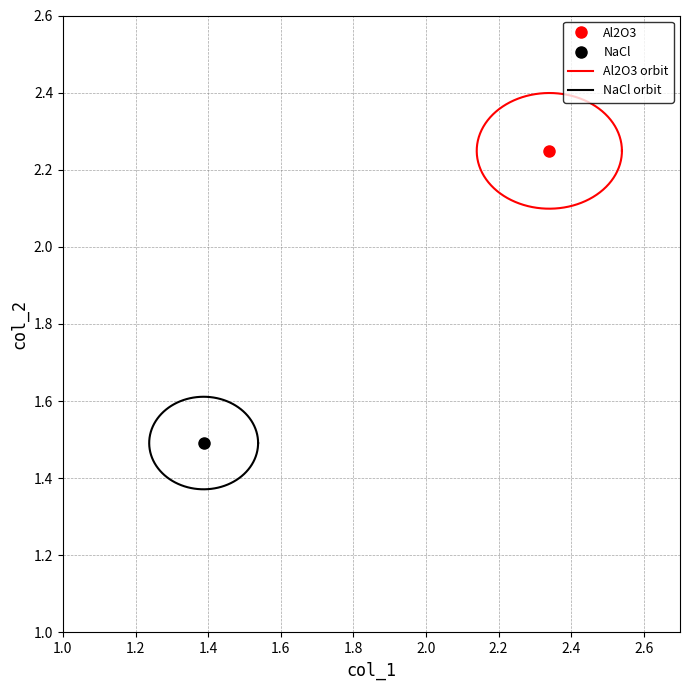

How many NaCl values are between 1 and 2?

2